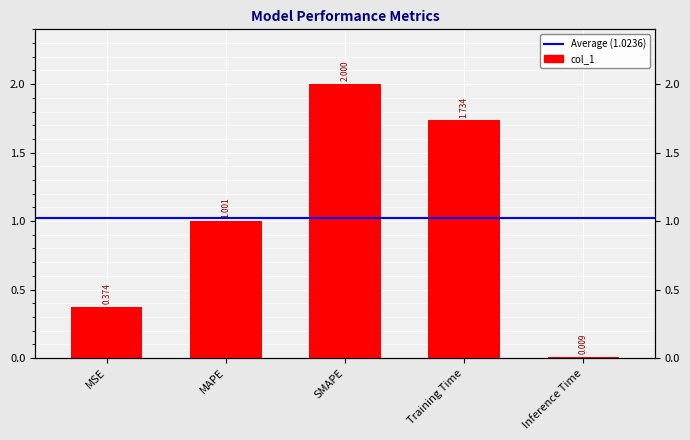

How many bars are there in total?

5